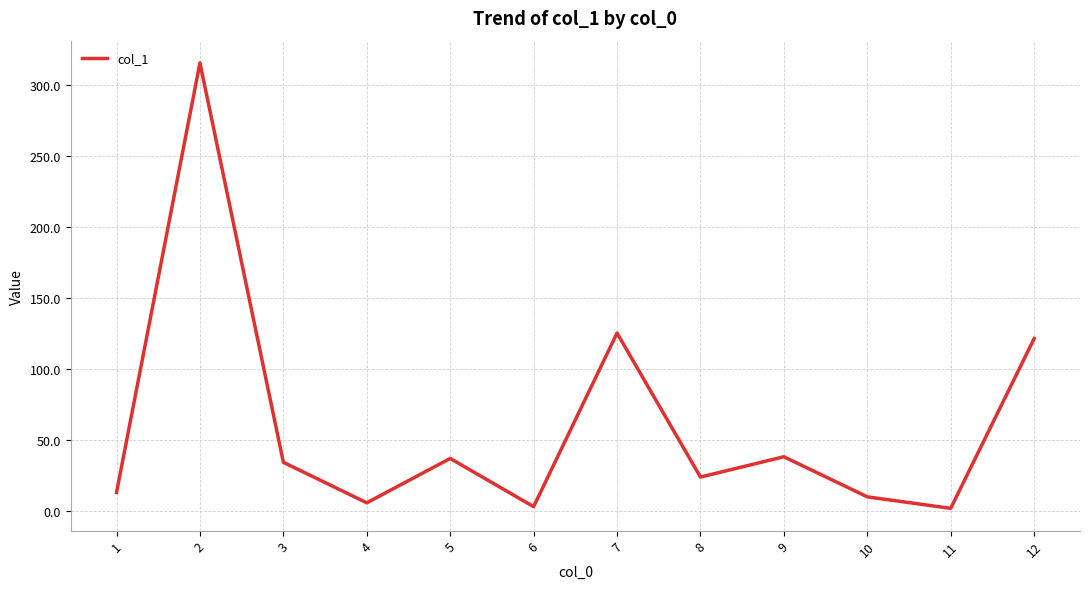

Does the chart have visible grid lines?

Yes